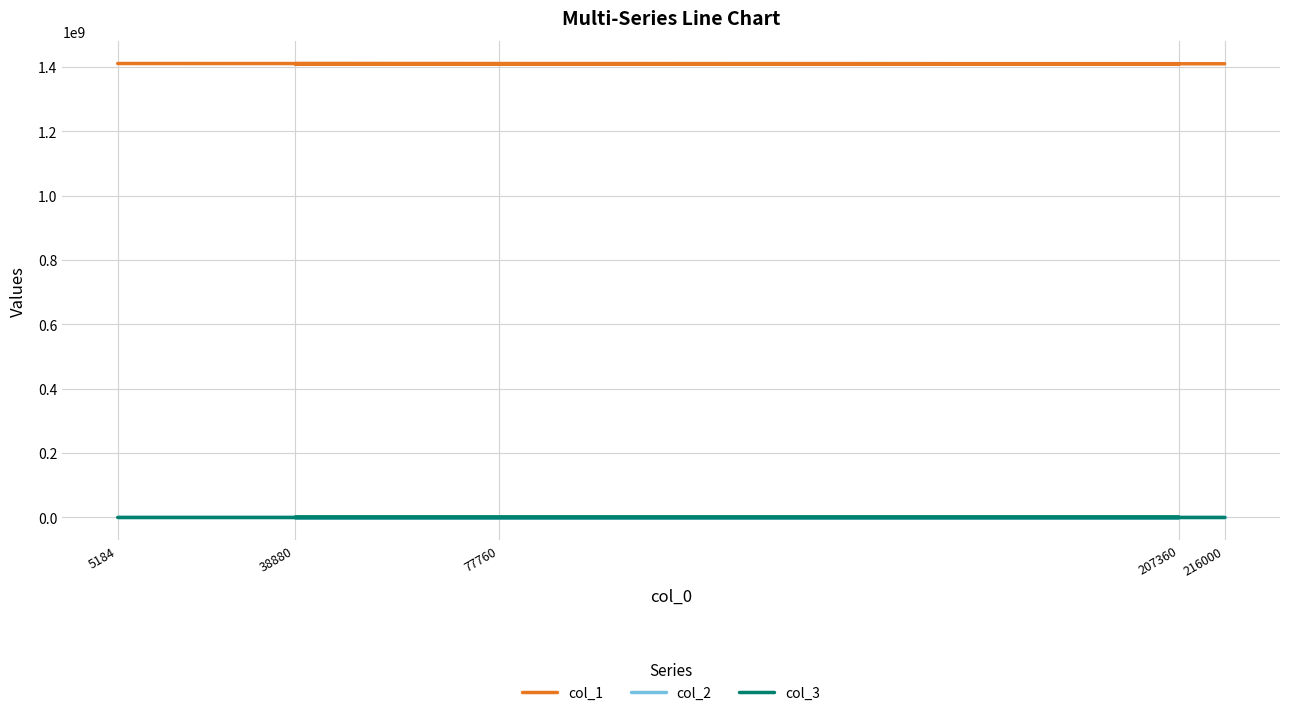

True or false: col_3 has a value of 163.9 at 38880.

False